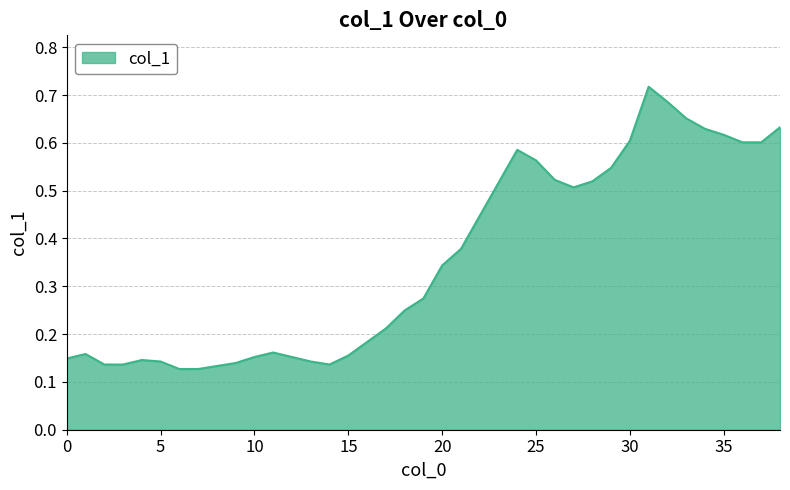

How many lines are shown in the chart?

1